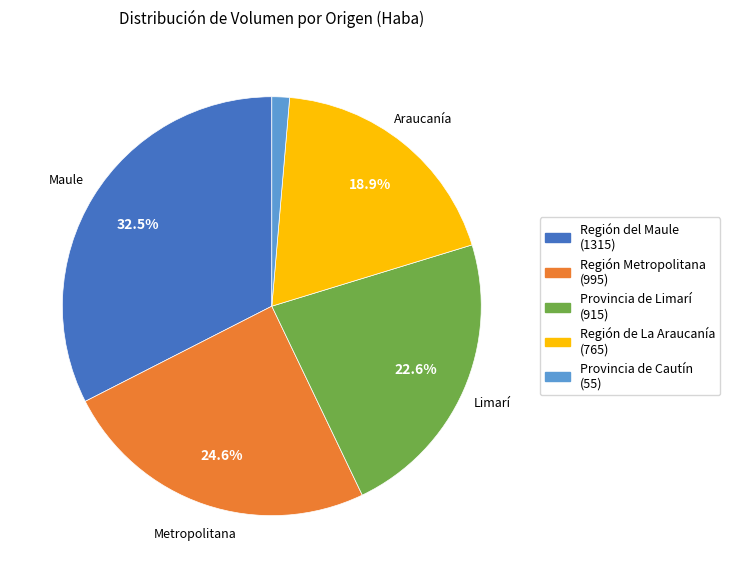

Is there any slice that represents more than half of the pie?

No